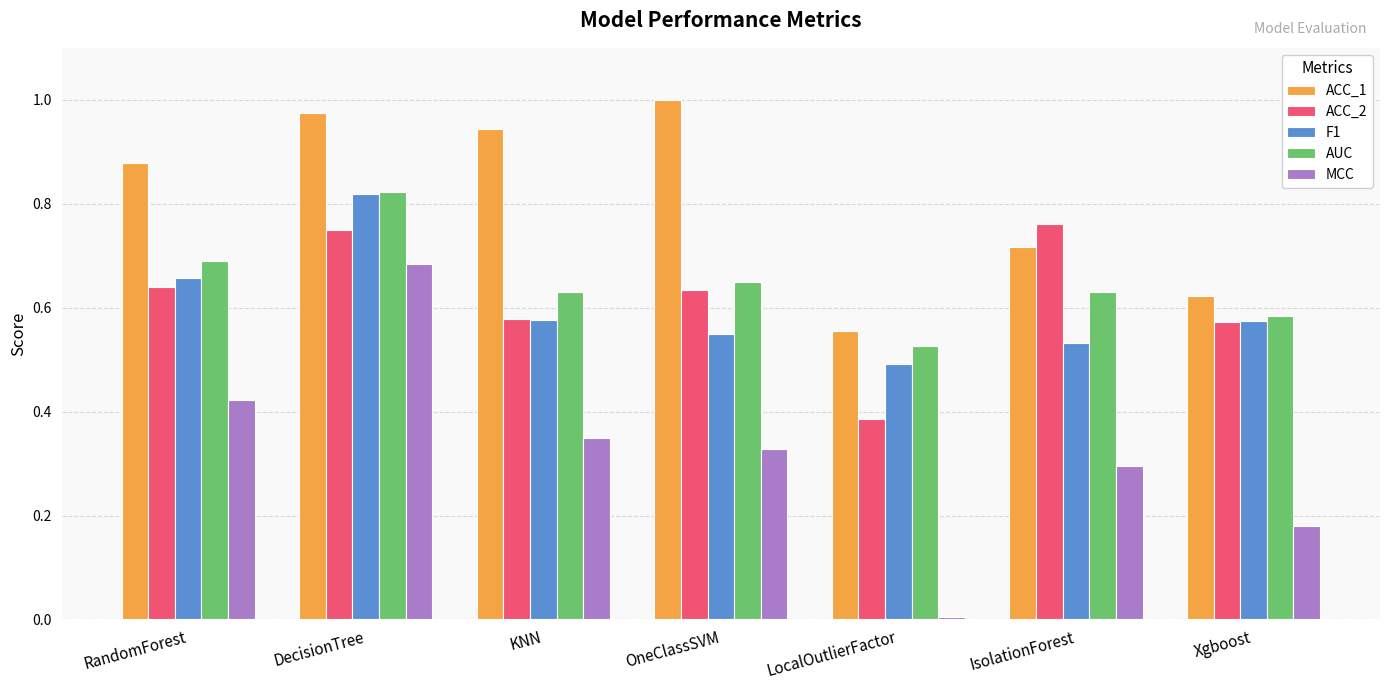

Does the chart contain stacked bars?

No